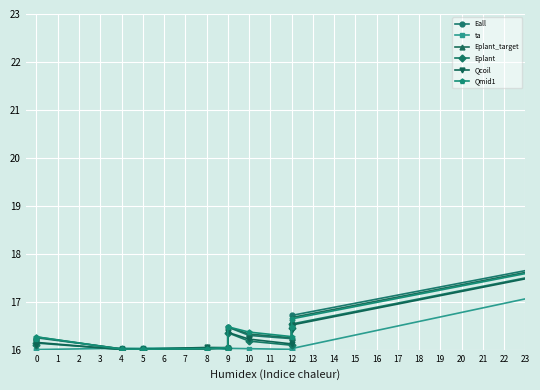

How many times do ta and Eall cross each other?

2